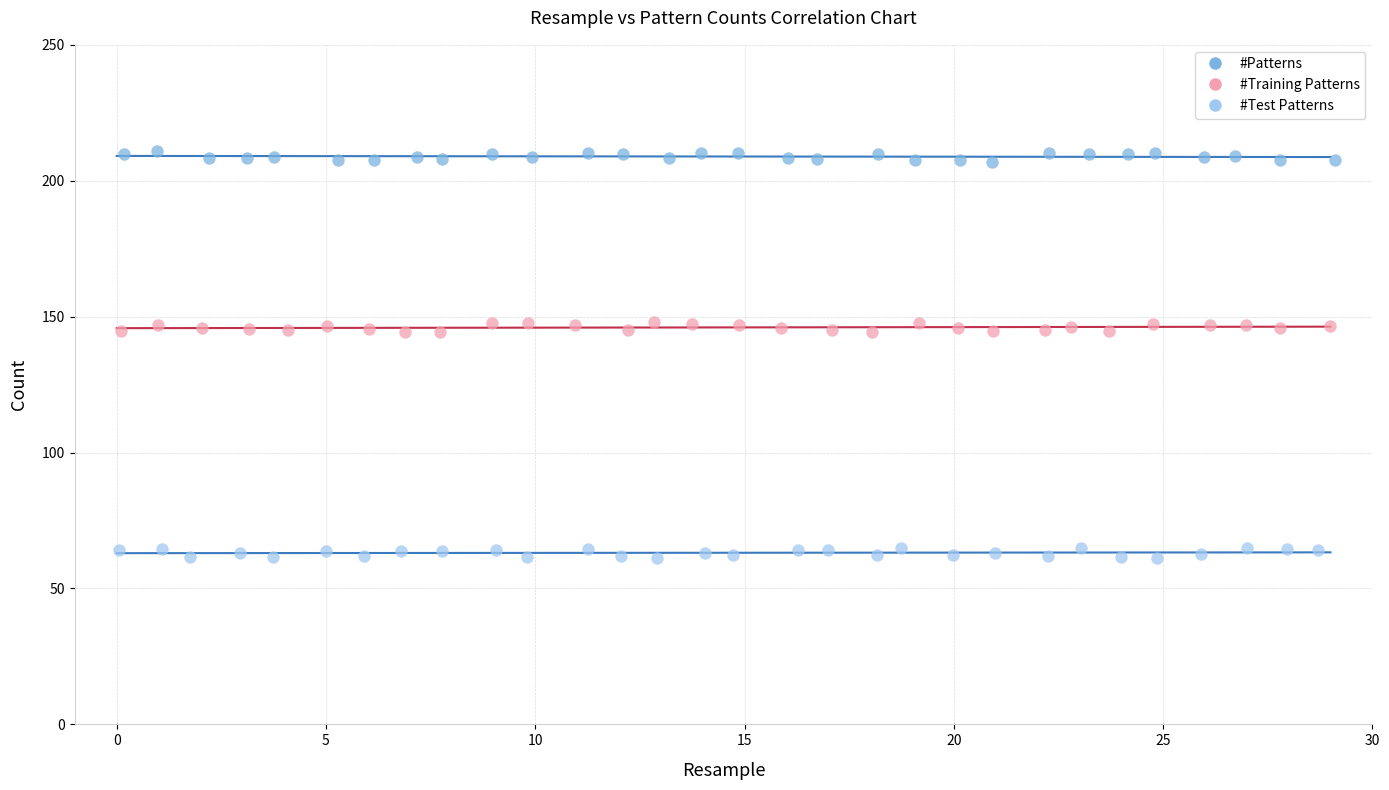

Which series reaches the maximum Y coordinate?

#Patterns